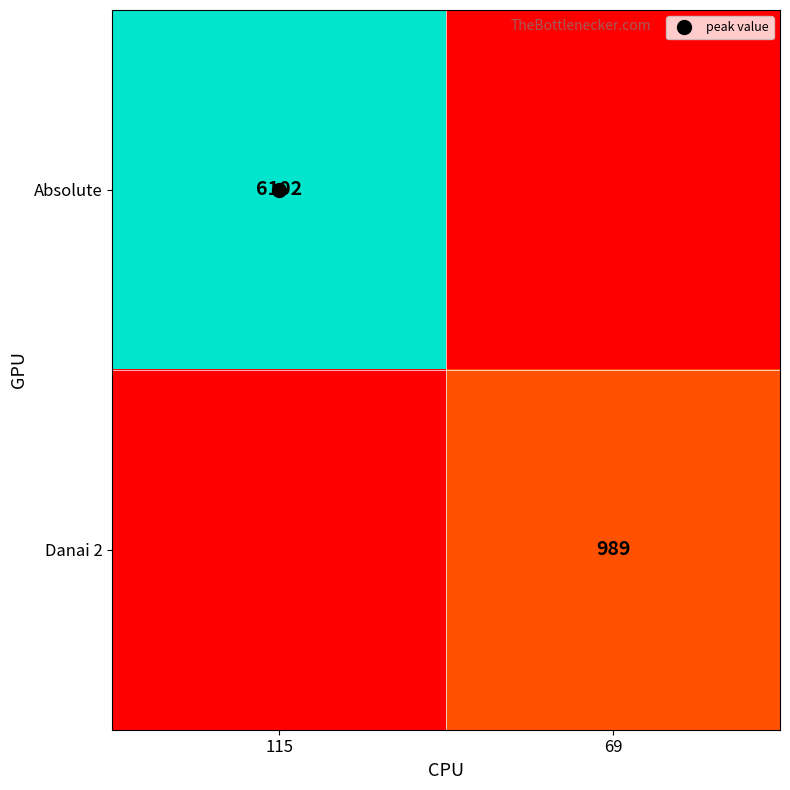

List the series in order of their overall mean, highest first.

Absolute, Danai 2